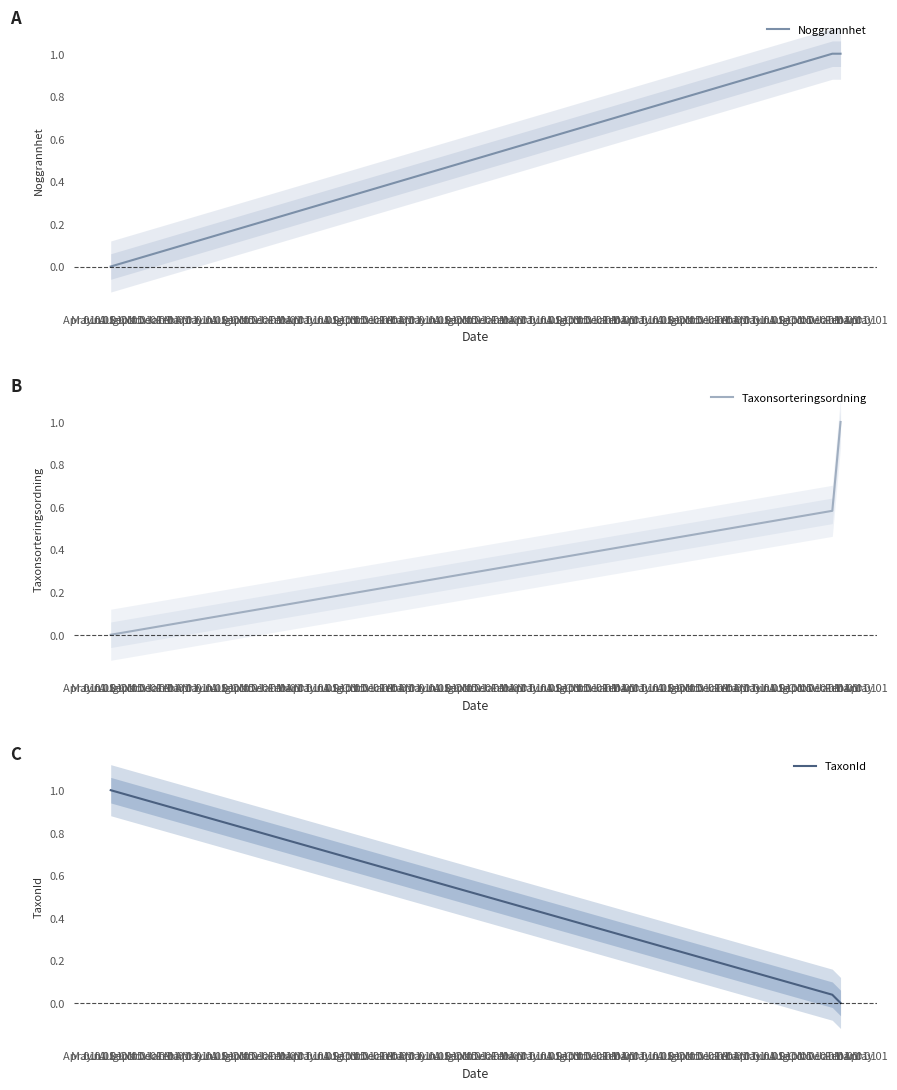

How many lines are shown in the chart?

3